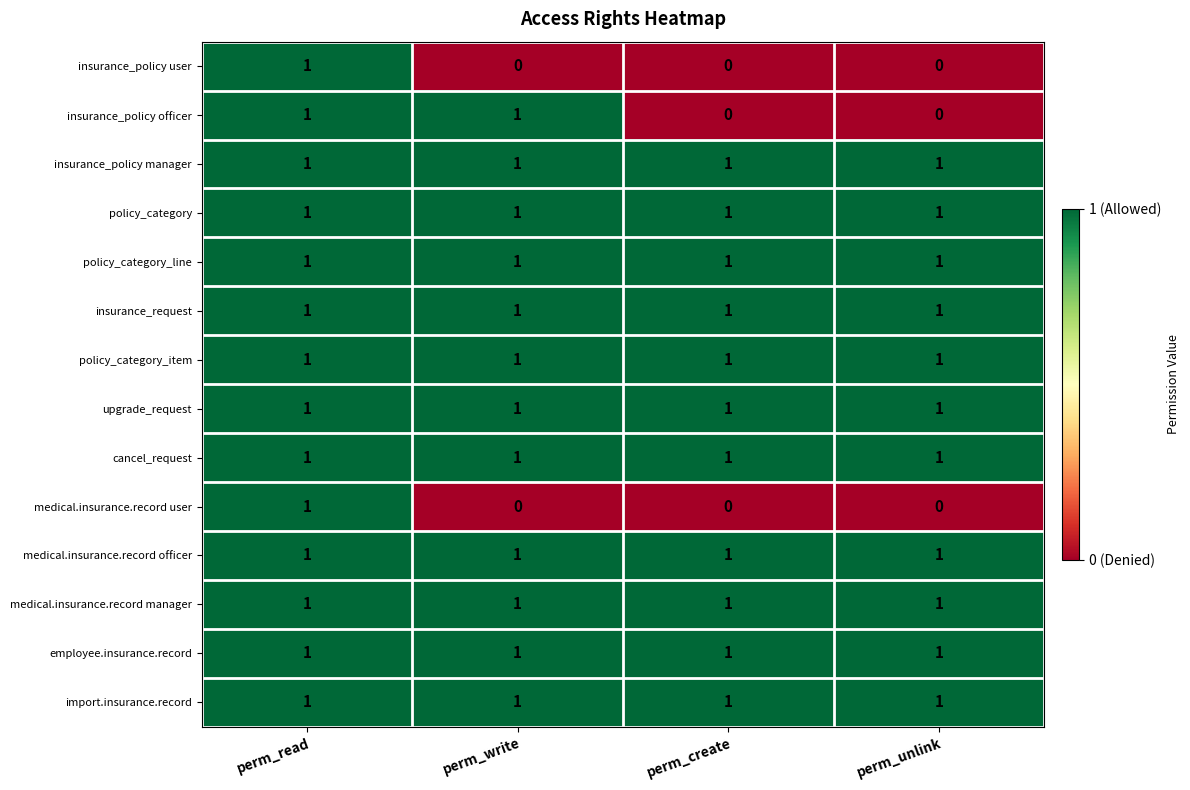

True or false: employee.insurance.record has a value of 2 at perm_unlink.

False